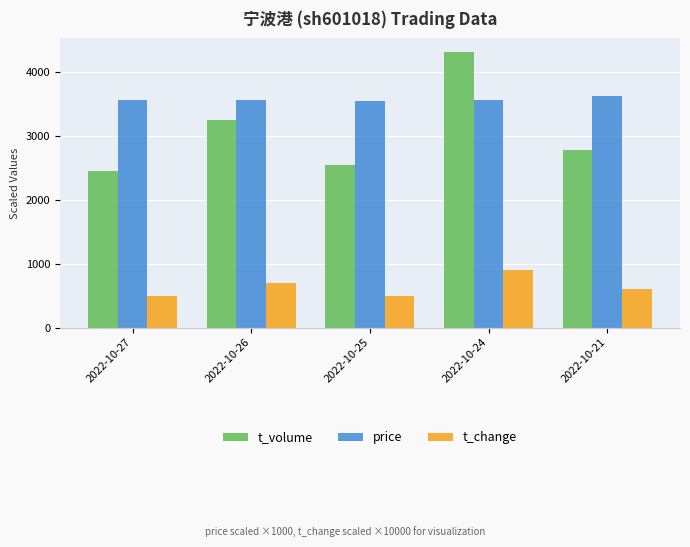

What is the approximate value of price at 2022-10-26?

3560.0